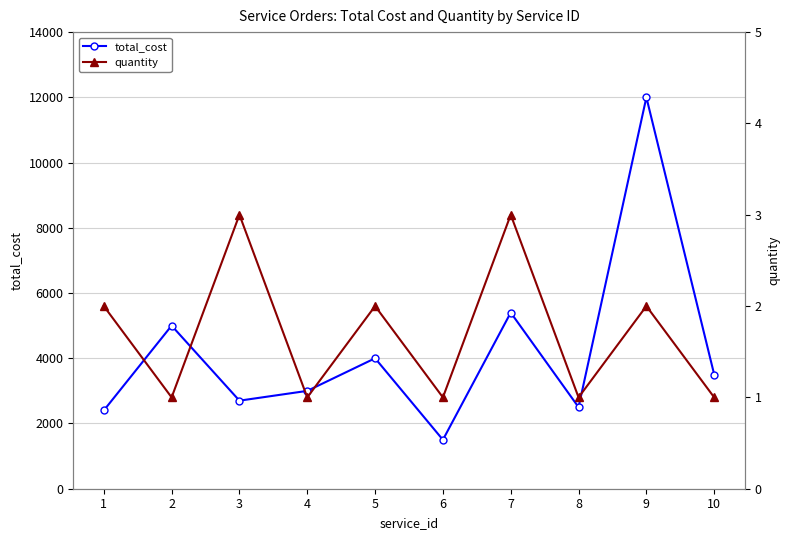

List the series in order of their overall mean, highest first.

total_cost, quantity